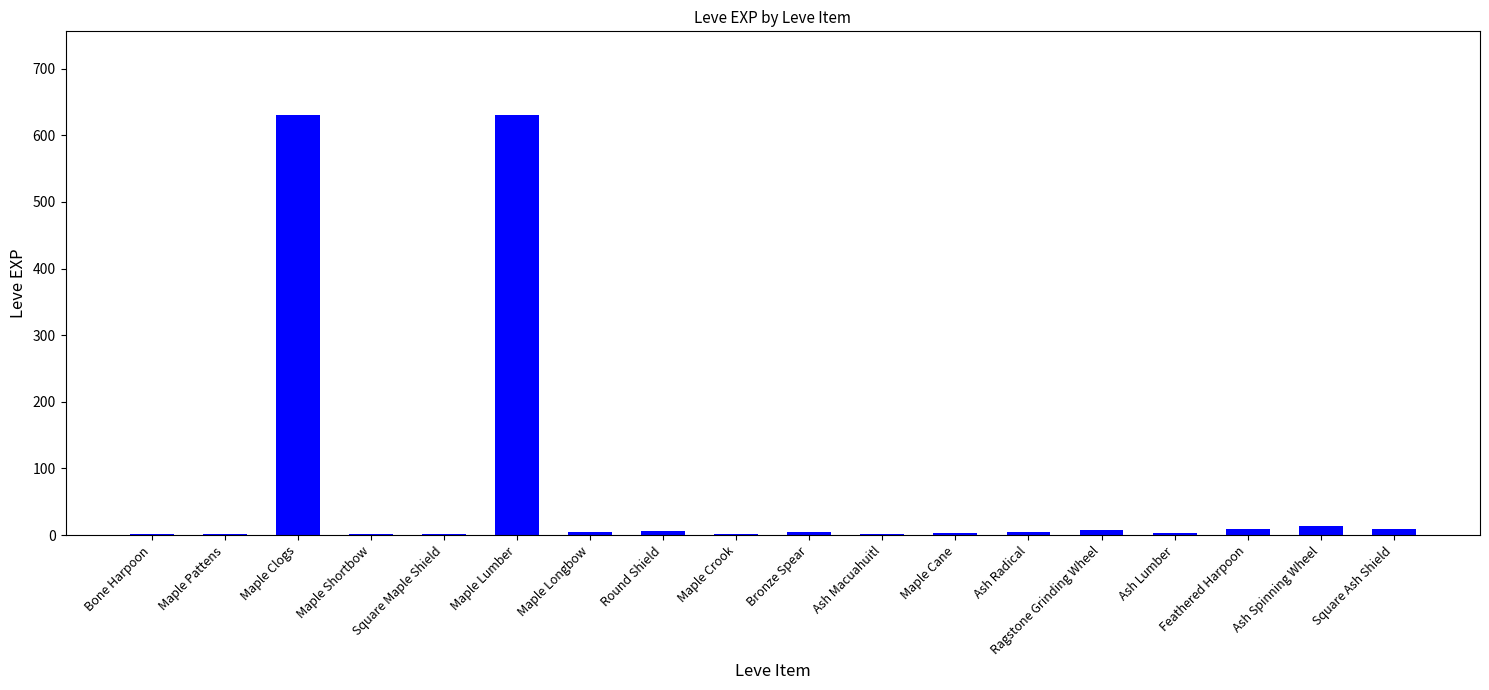

What is the maximum value shown in the chart?

630